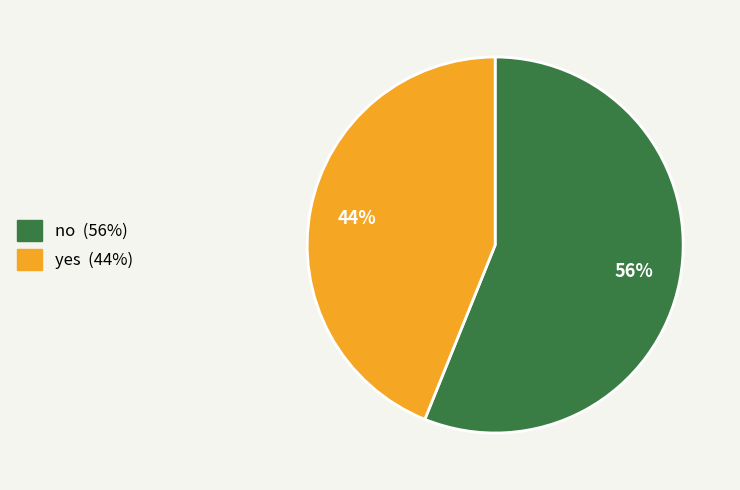

Which slice is the largest?

no